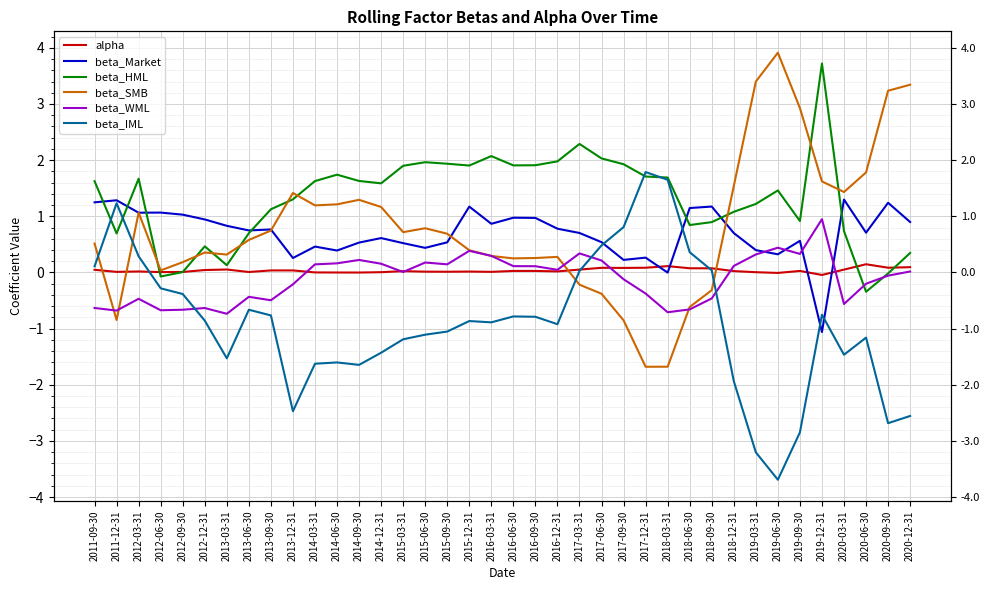

At how many categories does at least one series exceed 1?

35